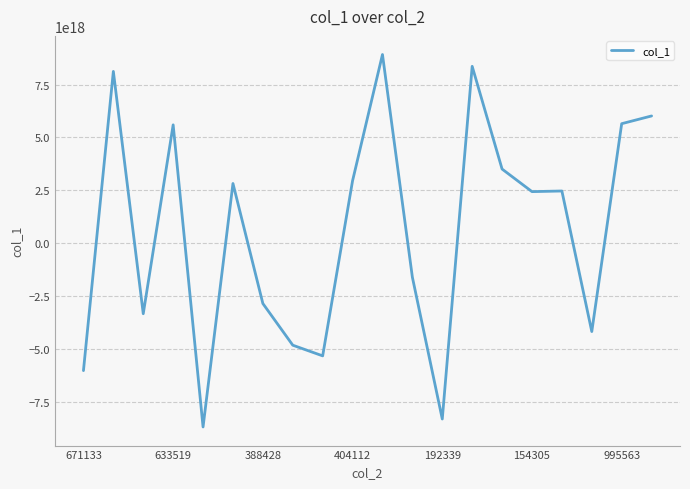

True or false: the data has more than 1 interior local peaks.

True